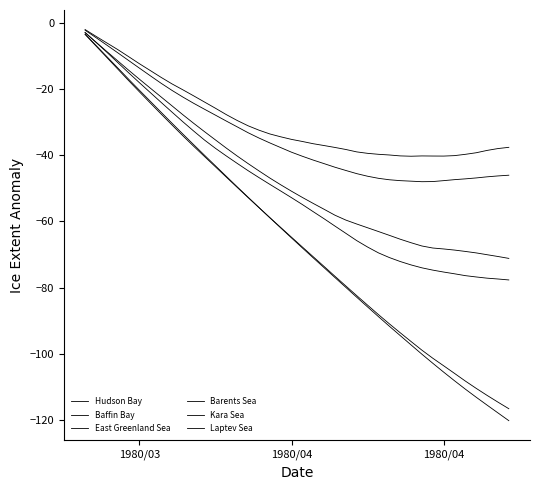

Does the chart display data point markers on the line(s)?

No